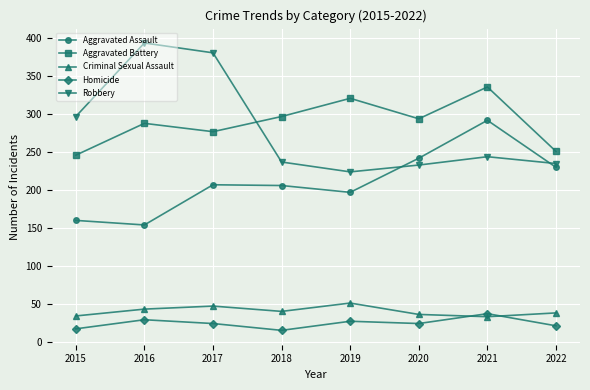

How many values in the Aggravated Battery series are below 294?

4